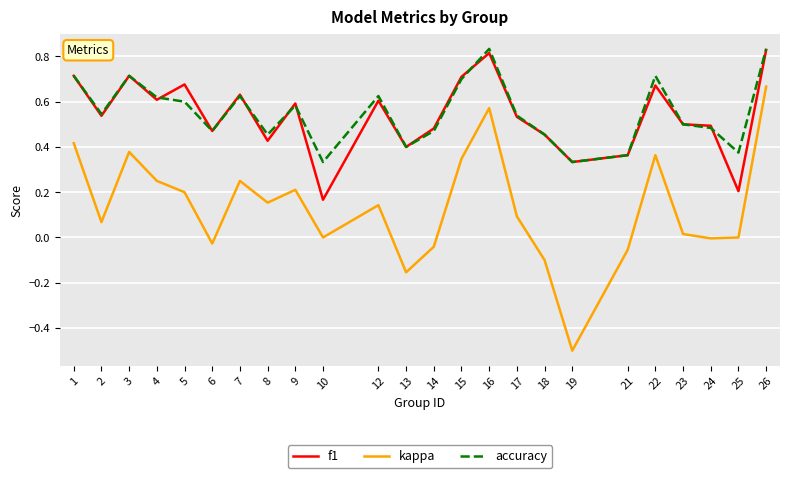

How many lines are shown in the chart?

3